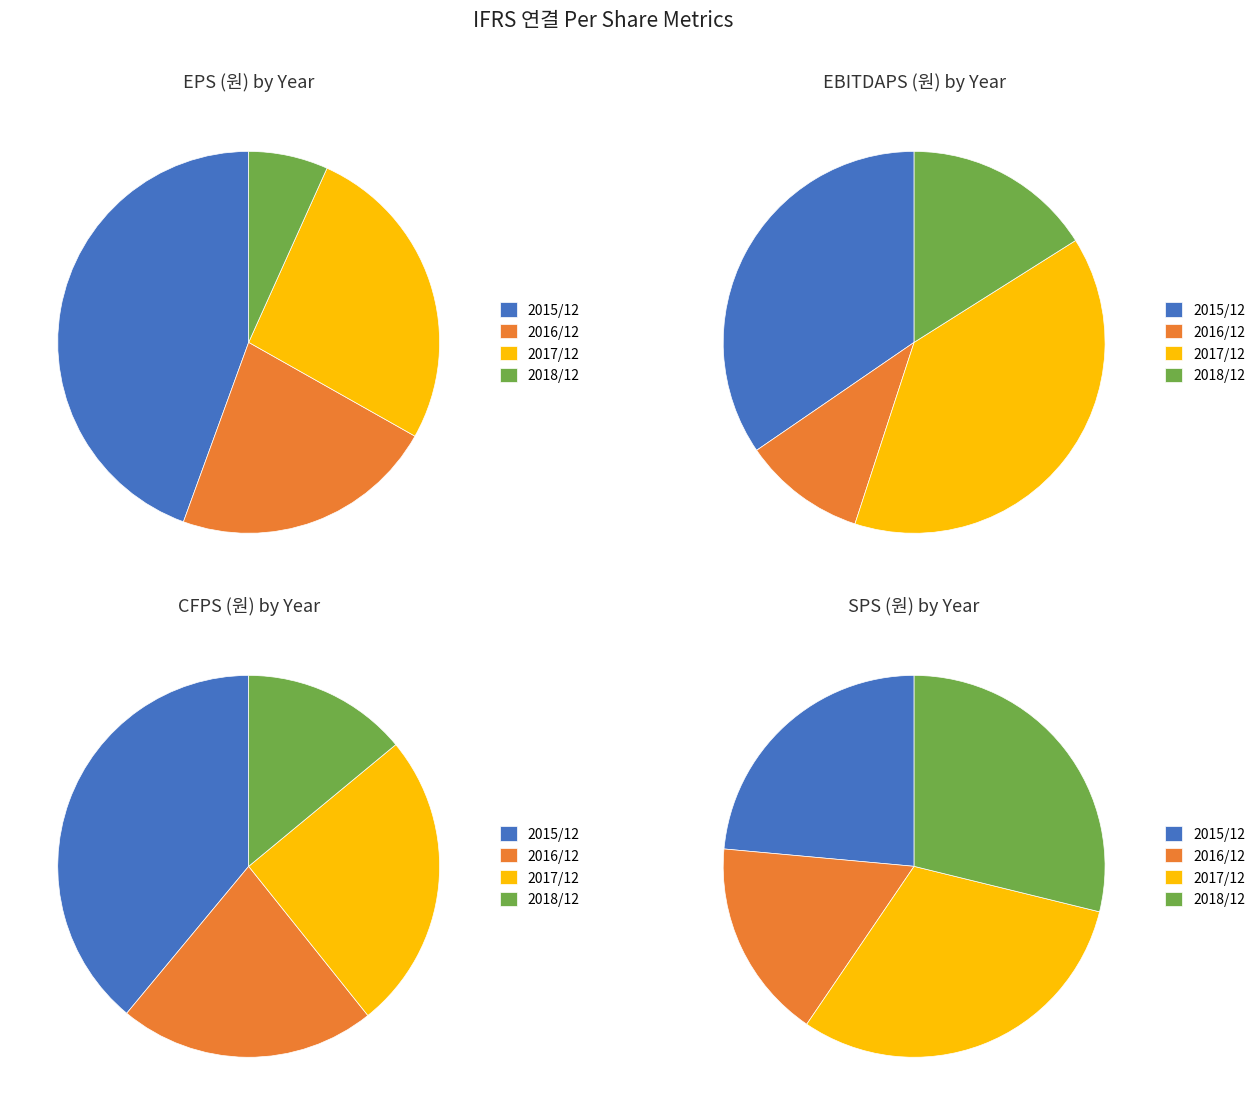

To the nearest percent, what is the difference between the largest and smallest slice percentages?

14%